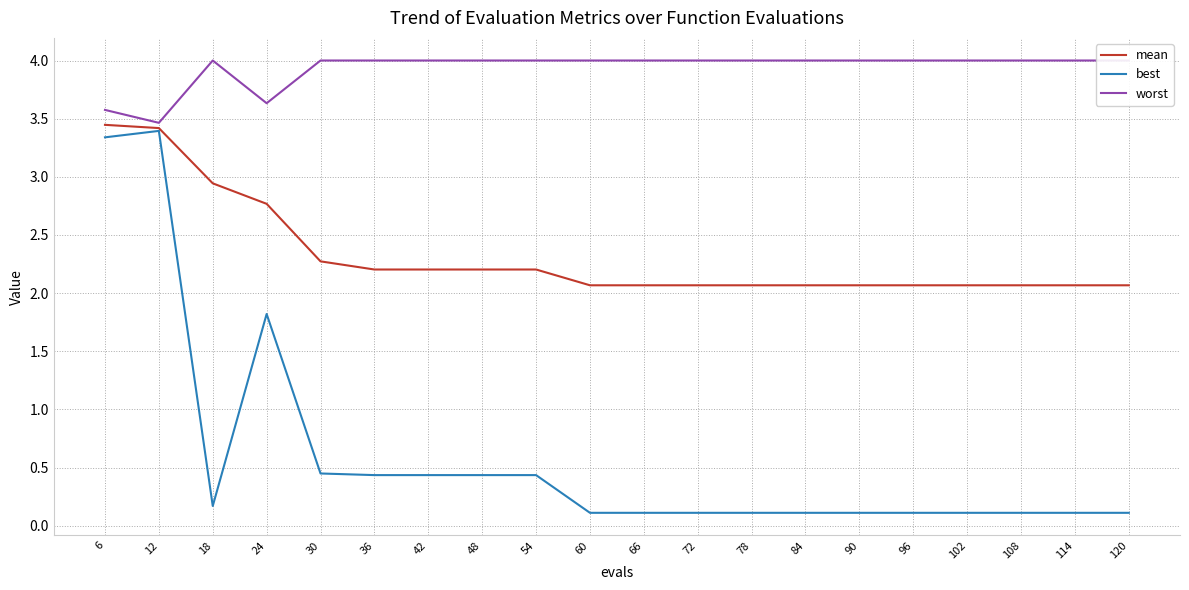

At which category is the sum across all series the highest?

6